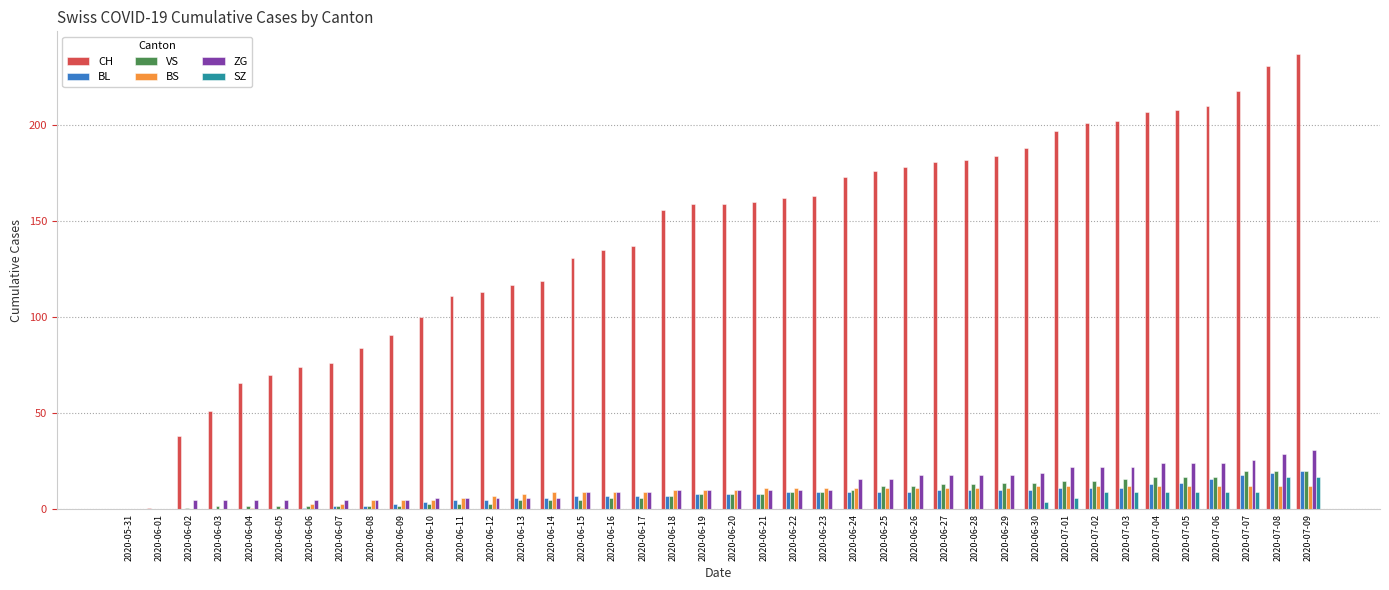

Reading left to right, what are all the values shown in this chart?

CH: 0	1	38	51	66	70	74	76	84	91	100	111	113	117	119	131	135	137	156	159	159	160	162	163	173	176	178	181	182	184	188	197	201	202	207	208	210	218	231	237
BL: 0	0	0	0	0	0	1	2	2	3	4	5	5	6	6	7	7	7	7	8	8	8	9	9	9	9	9	10	10	10	10	11	11	11	13	14	16	18	19	20
VS: 0	0	1	2	2	2	2	2	2	2	3	3	3	5	5	5	6	6	7	8	8	8	9	9	10	12	12	13	13	14	14	15	15	16	17	17	17	20	20	20
BS: 0	0	0	0	1	1	3	3	5	5	5	6	7	8	9	9	9	9	10	10	10	11	11	11	11	11	11	11	11	11	12	12	12	12	12	12	12	12	12	12
ZG: 0	0	5	5	5	5	5	5	5	5	6	6	6	6	6	9	9	9	10	10	10	10	10	10	16	16	18	18	18	18	19	22	22	22	24	24	24	26	29	31
SZ: 0	0	0	0	0	0	0	0	0	0	0	0	0	0	0	0	0	0	0	0	0	0	0	0	0	0	0	0	0	0	4	6	9	9	9	9	9	9	17	17